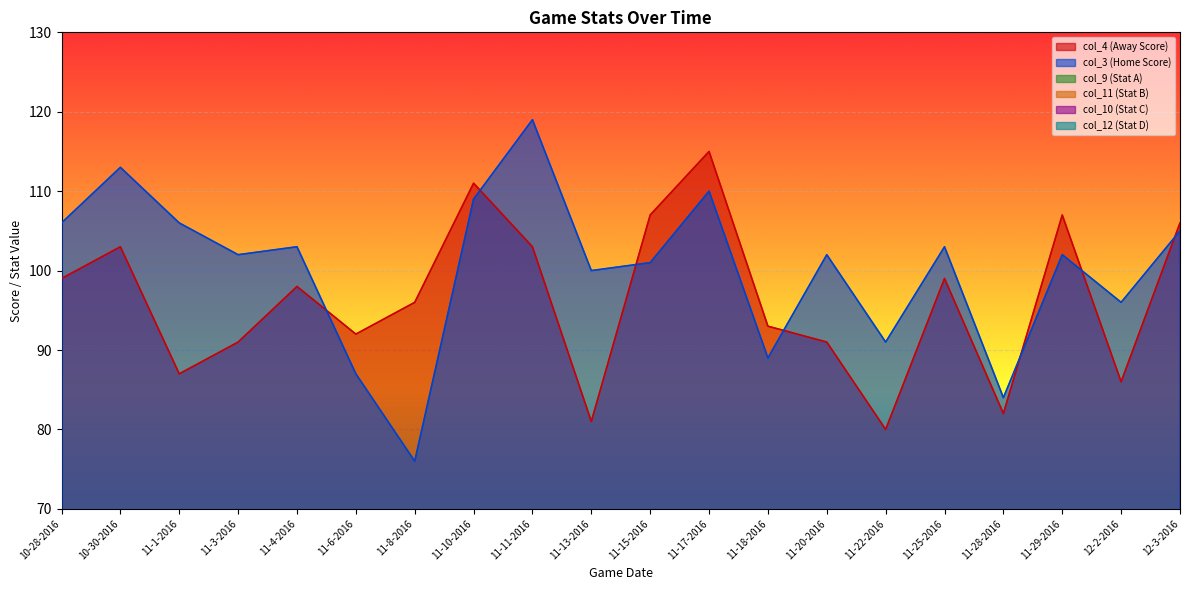

What is the value of the col_4 (Away Score) point at the 5th from the left?

98